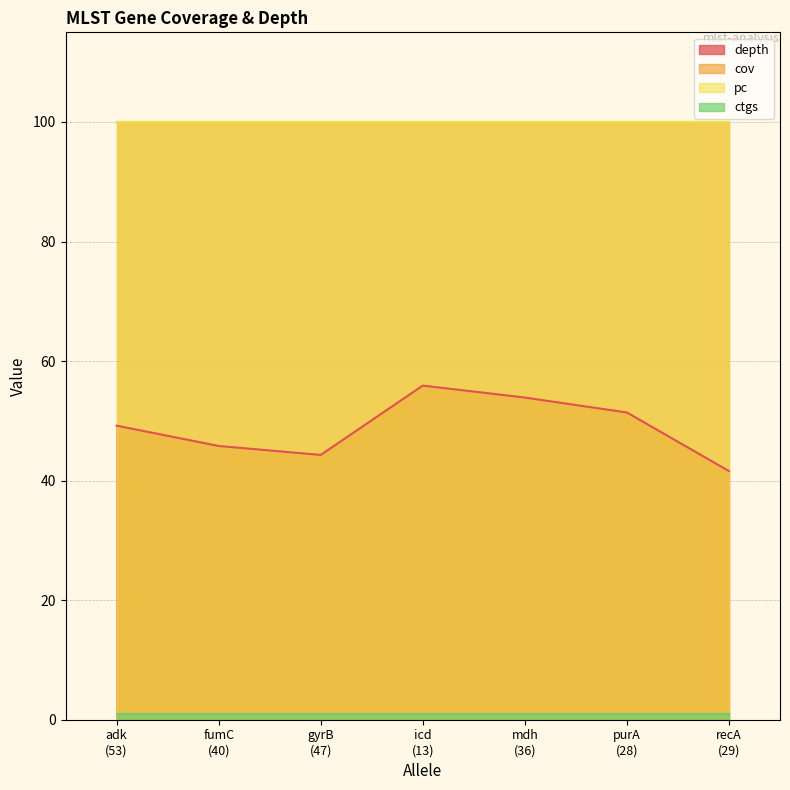

True or false: ctgs and depth cross at least once.

False